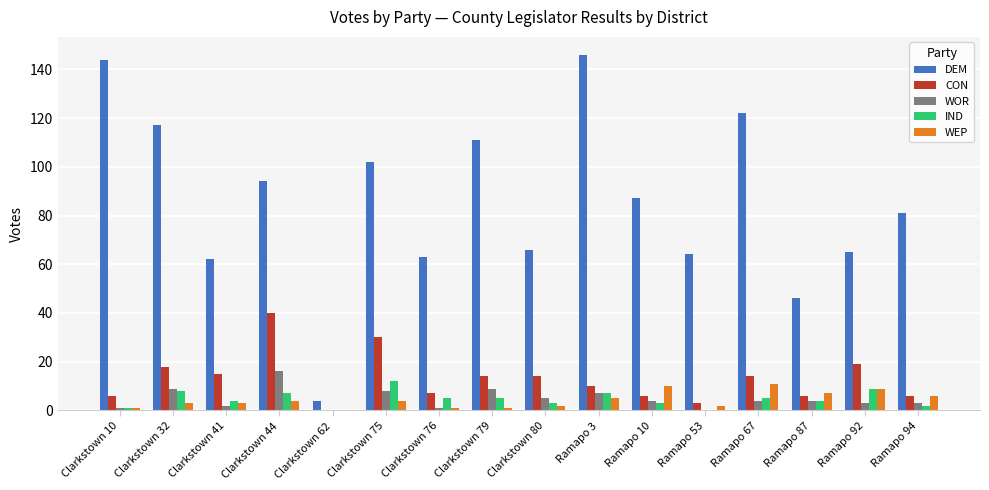

What is the highest value of the DEM series?

146